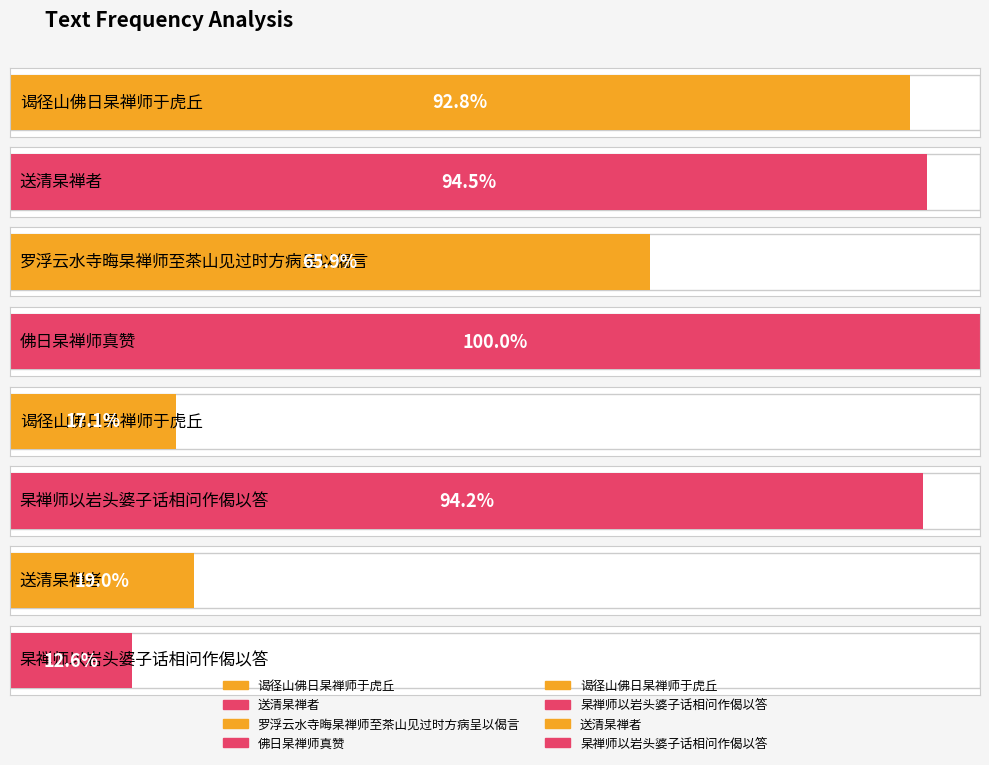

Rank the categories by value from lowest to highest.

杲禅师以岩头婆子话相问作偈以答, 谒径山佛日杲禅师于虎丘, 送清杲禅者, 罗浮云水寺晦杲禅师至茶山见过时方病呈以偈言, 谒径山佛日杲禅师于虎丘, 杲禅师以岩头婆子话相问作偈以答, 送清杲禅者, 佛日杲禅师真赞